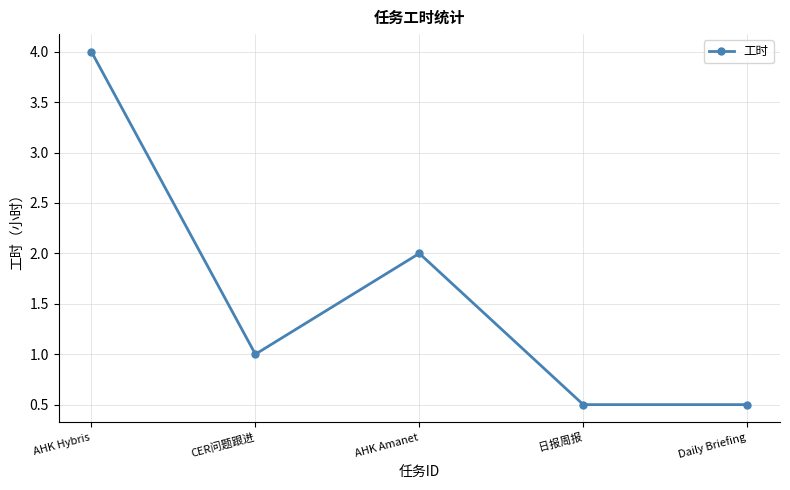

Reading left to right, list all the values displayed in this chart.

AHK Hybris=4.0	CER问题跟进=1.0	AHK Amanet=2.0	日报周报=0.5	Daily Briefing=0.5